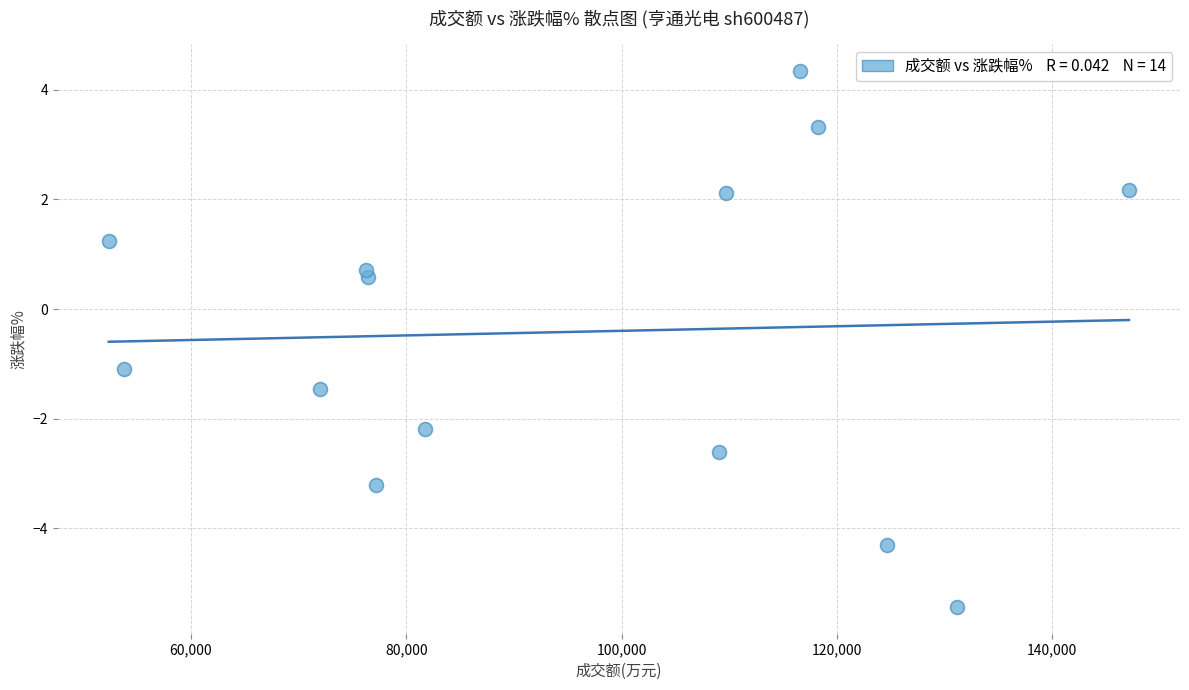

What is the range of Y values (max minus min)?

9.8